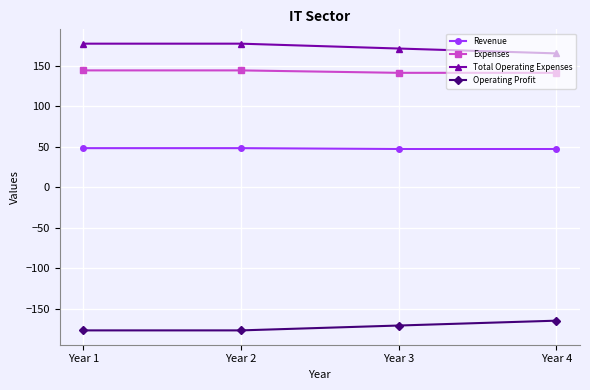

What is the difference between the maximum and minimum values in the Expenses series?

3